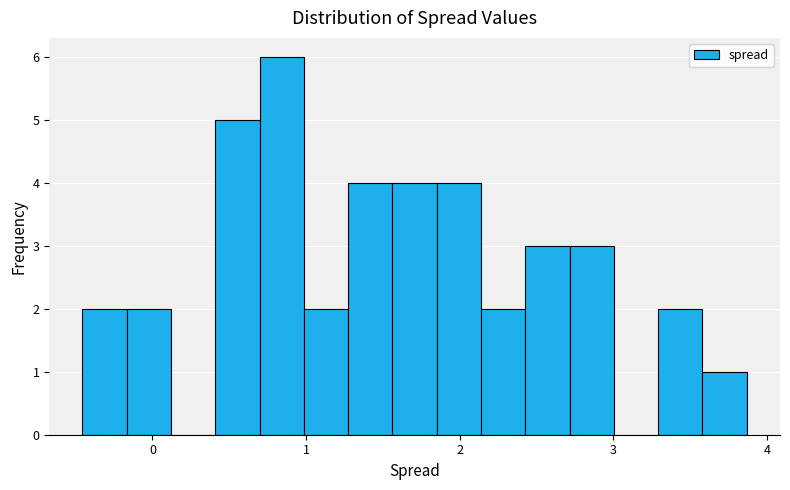

Read against the x-axis, roughly where is the centre of the tallest bar?

0.8